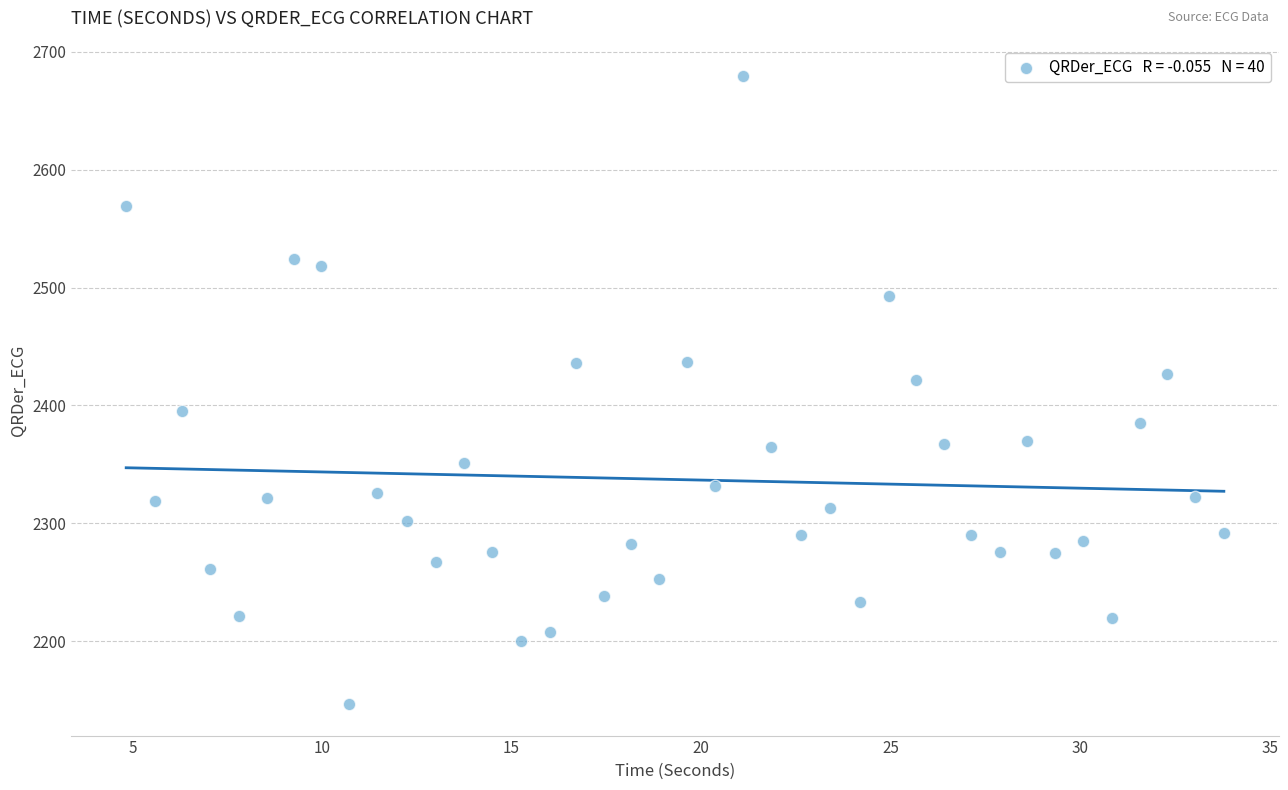

What is the range of Y values (max minus min)?

532.4